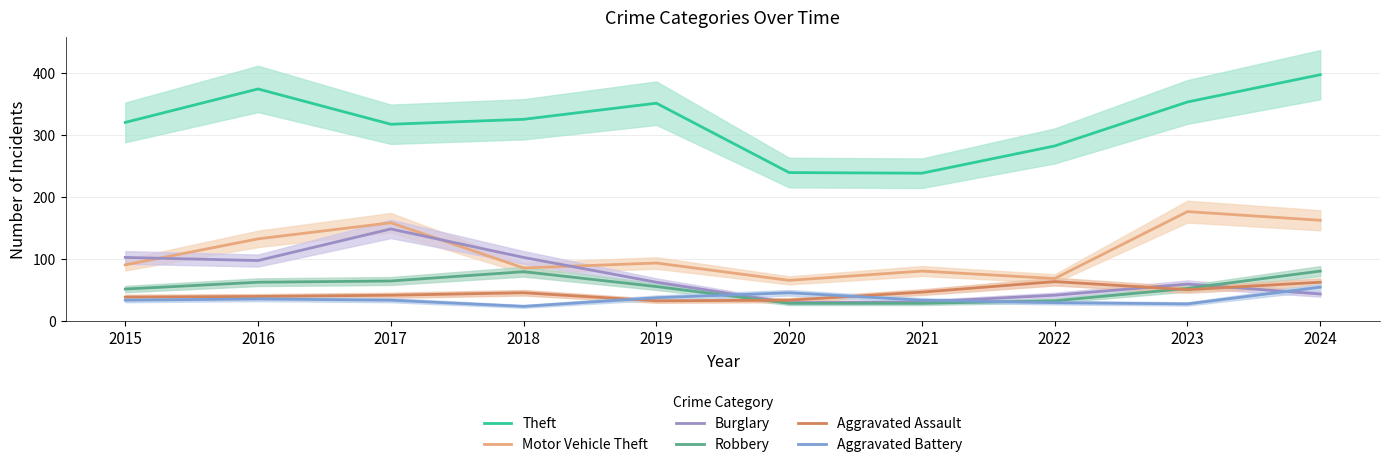

Which series has the largest total across all categories?

Theft